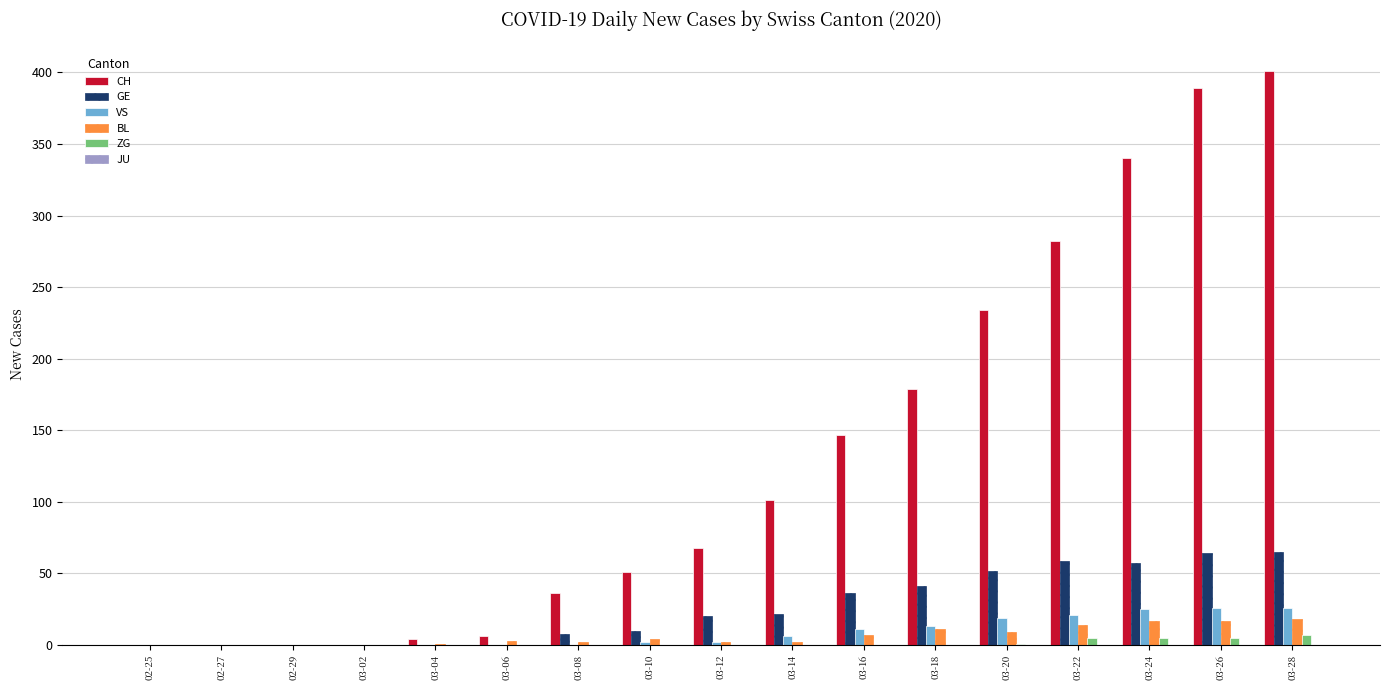

What is the spread (max minus min) of values at 03-16?

147